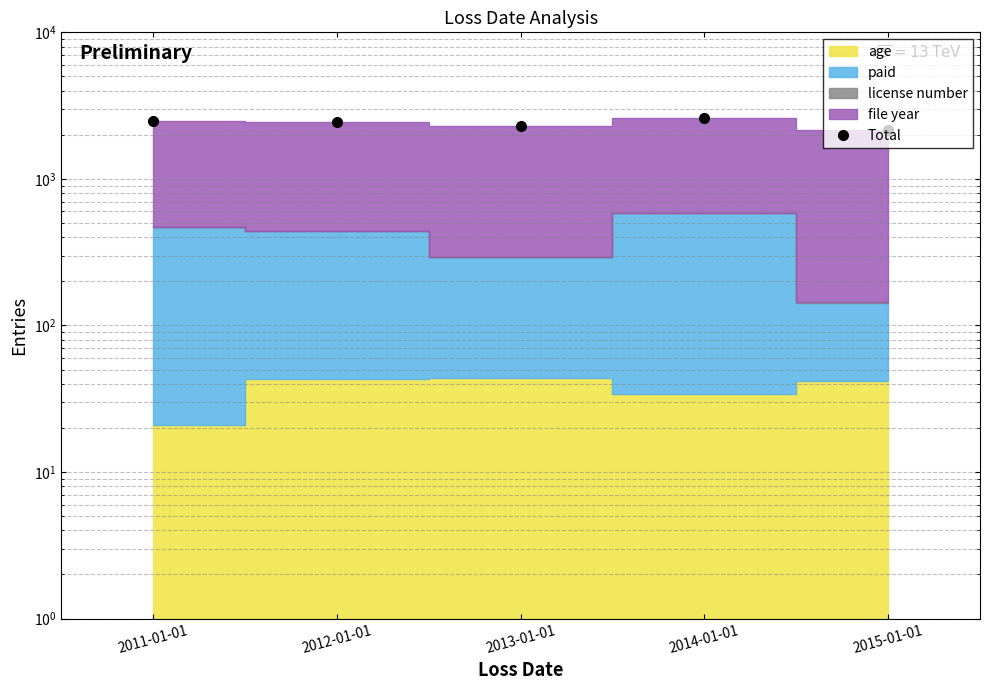

Reading left to right, transcribe all the data shown in this chart.

2011-01-01=2486	2012-01-01=2459	2013-01-01=2310	2014-01-01=2600	2015-01-01=2159